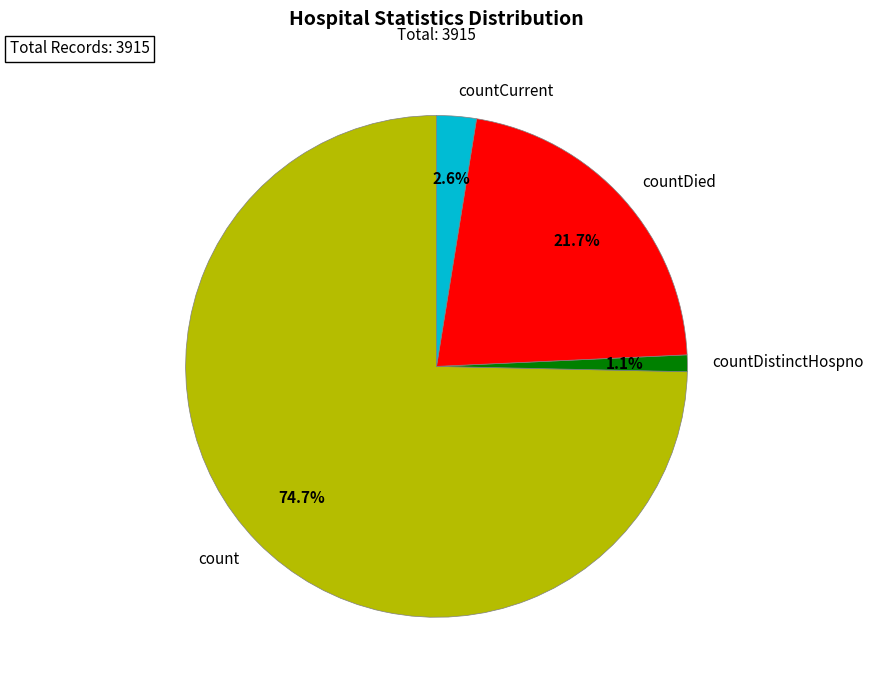

The countCurrent slice represents 3% of the pie. True or false?

True